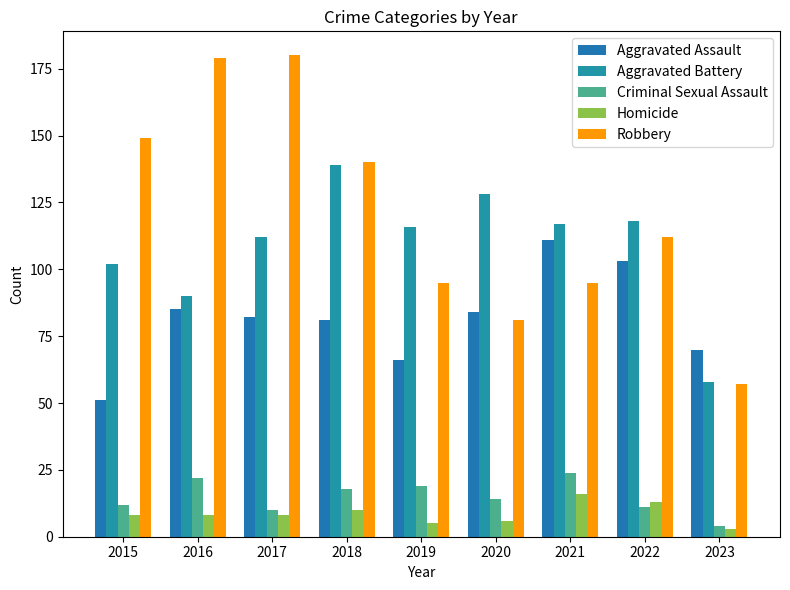

Are the bars horizontal?

No